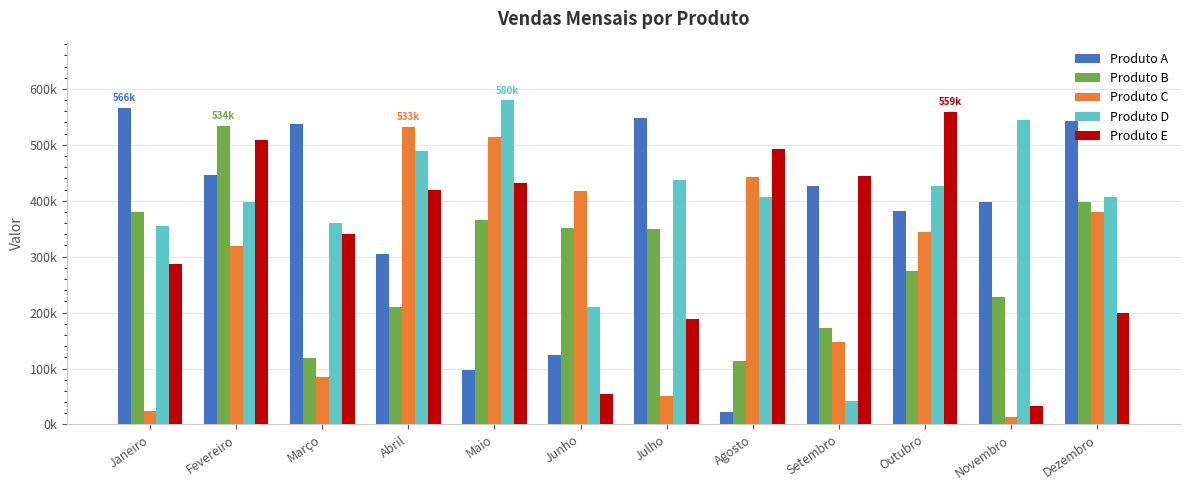

Rank the categories by Produto A value from highest to lowest.

Janeiro, Julho, Dezembro, Março, Fevereiro, Setembro, Novembro, Outubro, Abril, Junho, Maio, Agosto